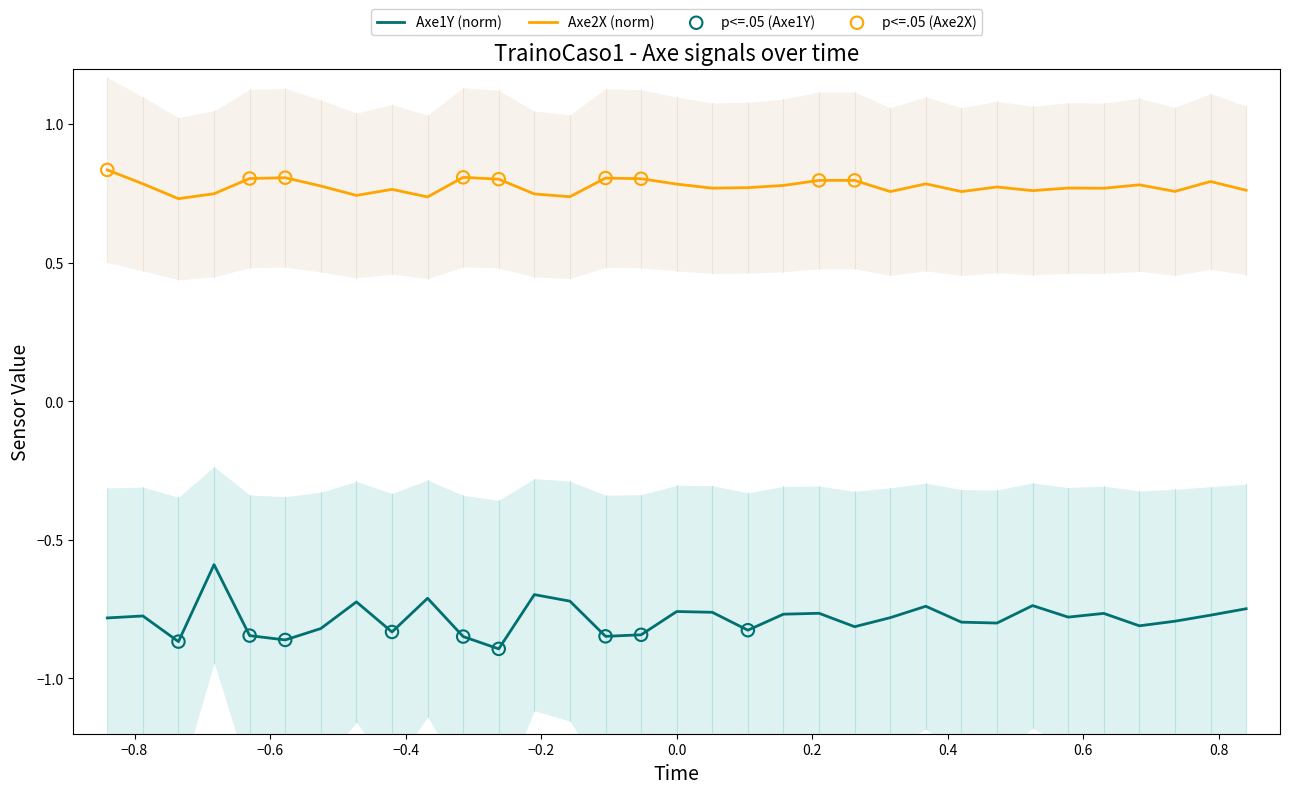

Which series contains the lowest Y value?

Axe1Y